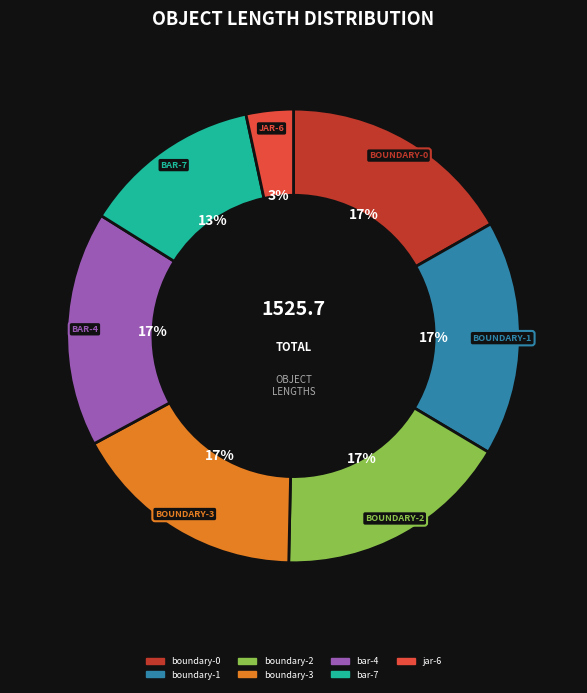

Which slice is the smallest?

jar-6